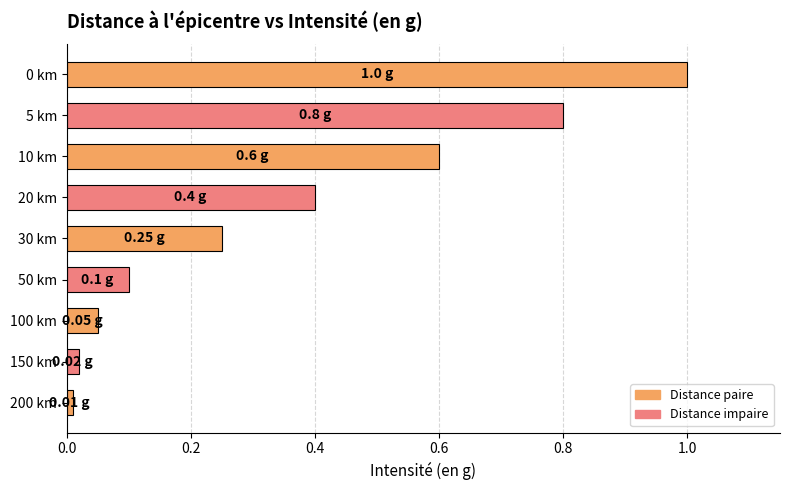

What is the average value?

0.4